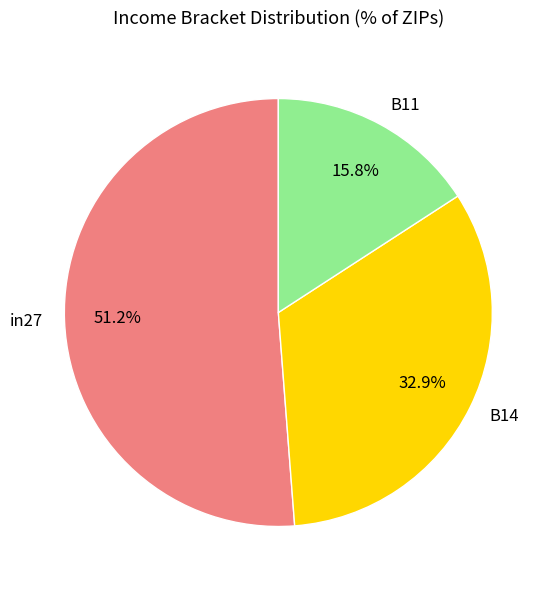

Combined, do B14 and in27 account for over 50%?

Yes